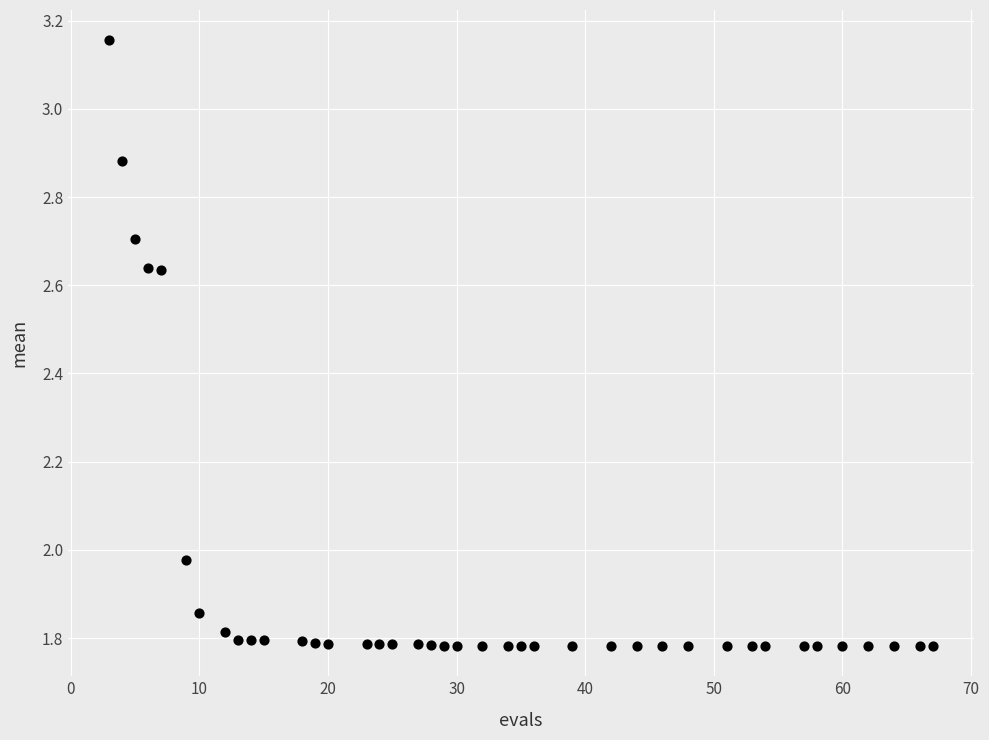

What is the range of Y values (max minus min)?

1.4